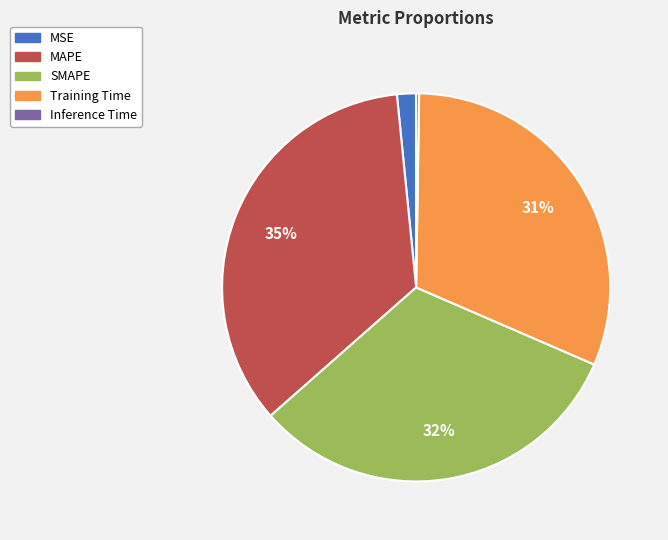

True or false: Training Time accounts for 31% of the total.

True